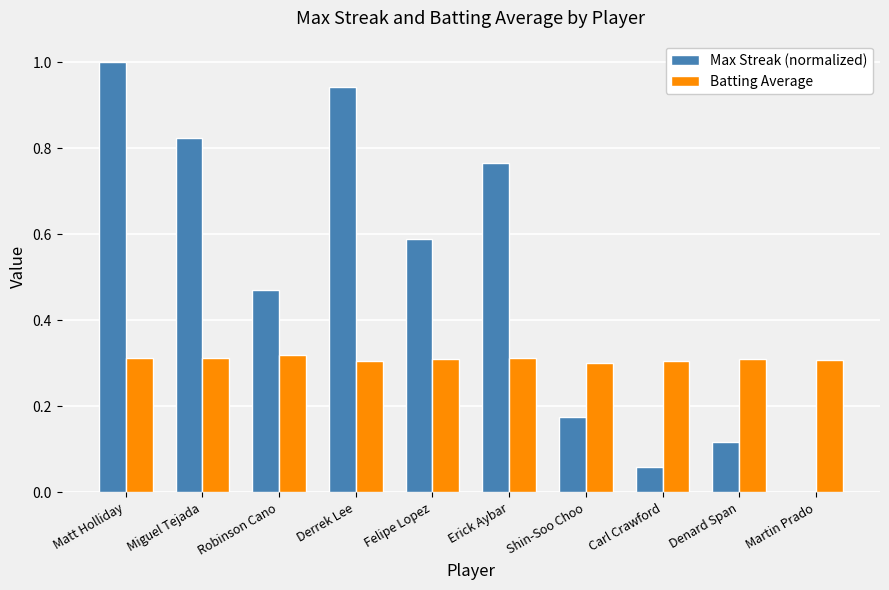

Count the number of data series in this chart.

2